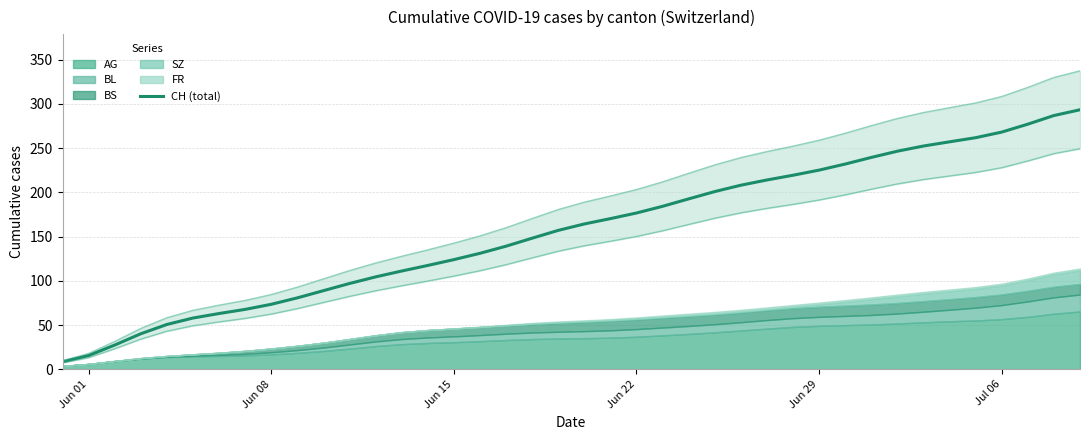

What is the maximum value shown in the chart?

293.5